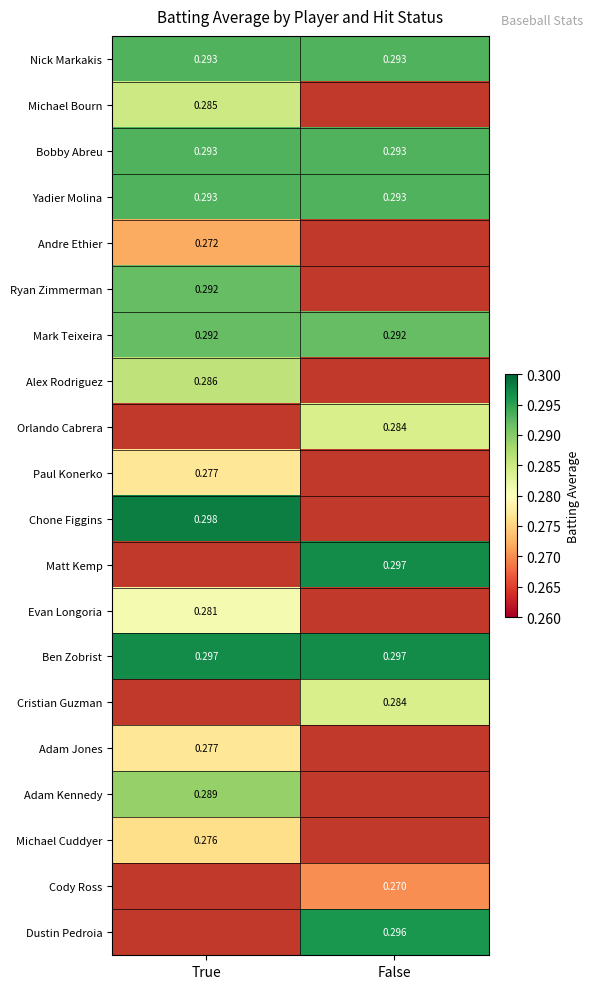

Is the value of Ryan Zimmerman at False greater than the value of Evan Longoria at True?

No